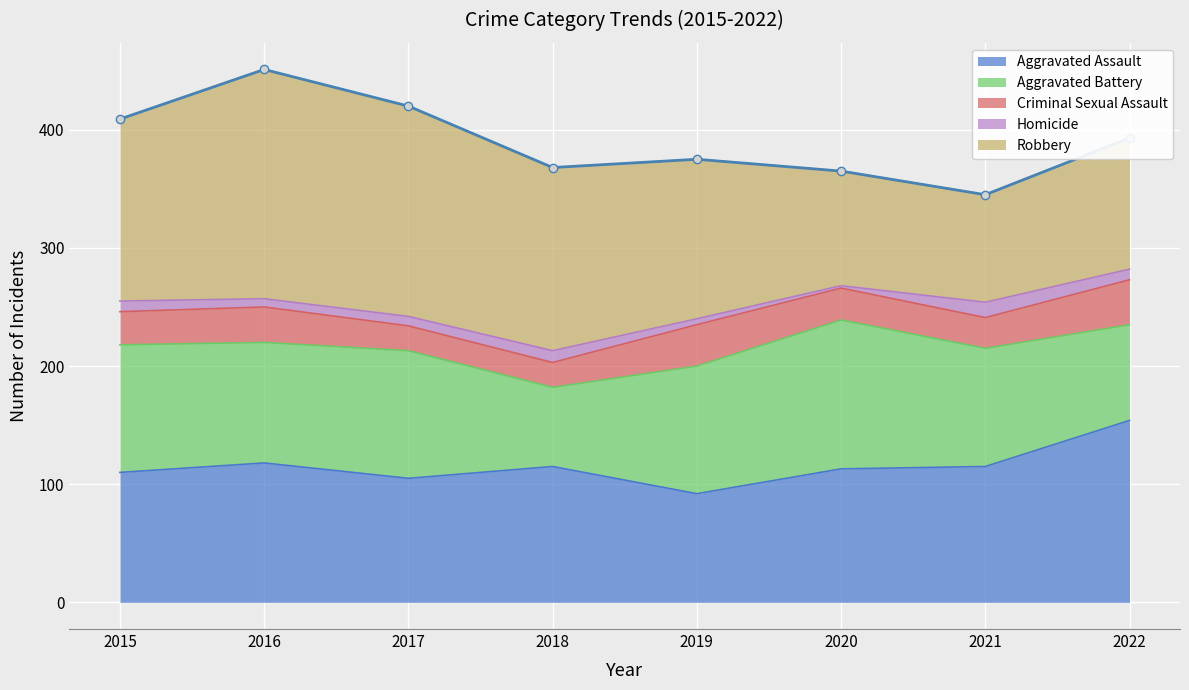

What is the value of the Aggravated Assault point at the 6th from the left?

113